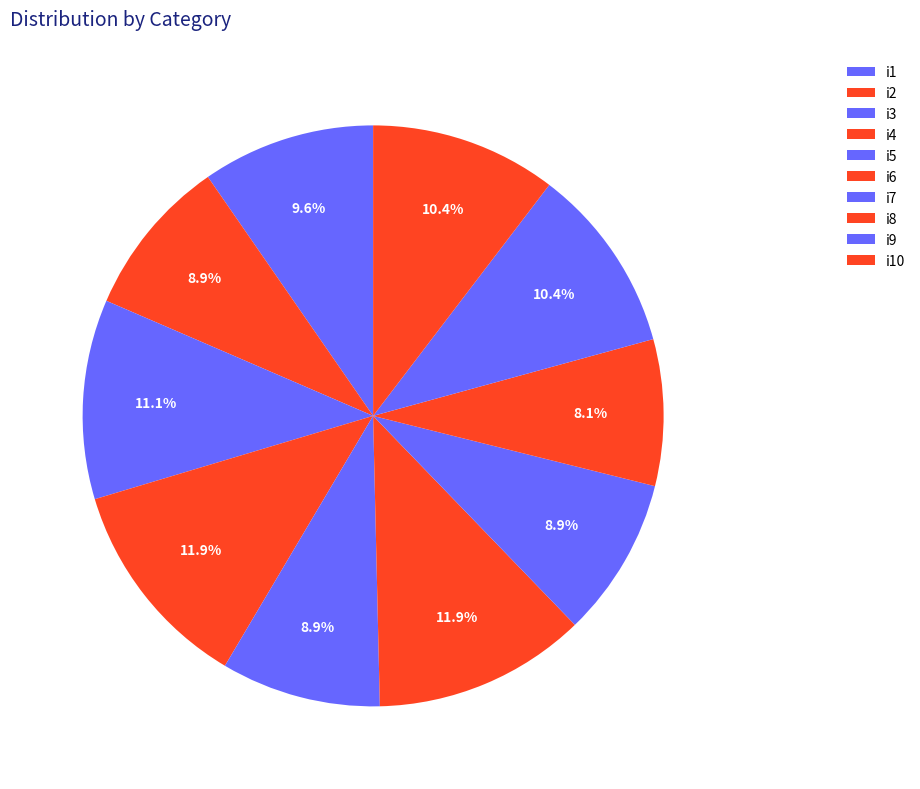

The i6 slice represents 12% of the pie. True or false?

True